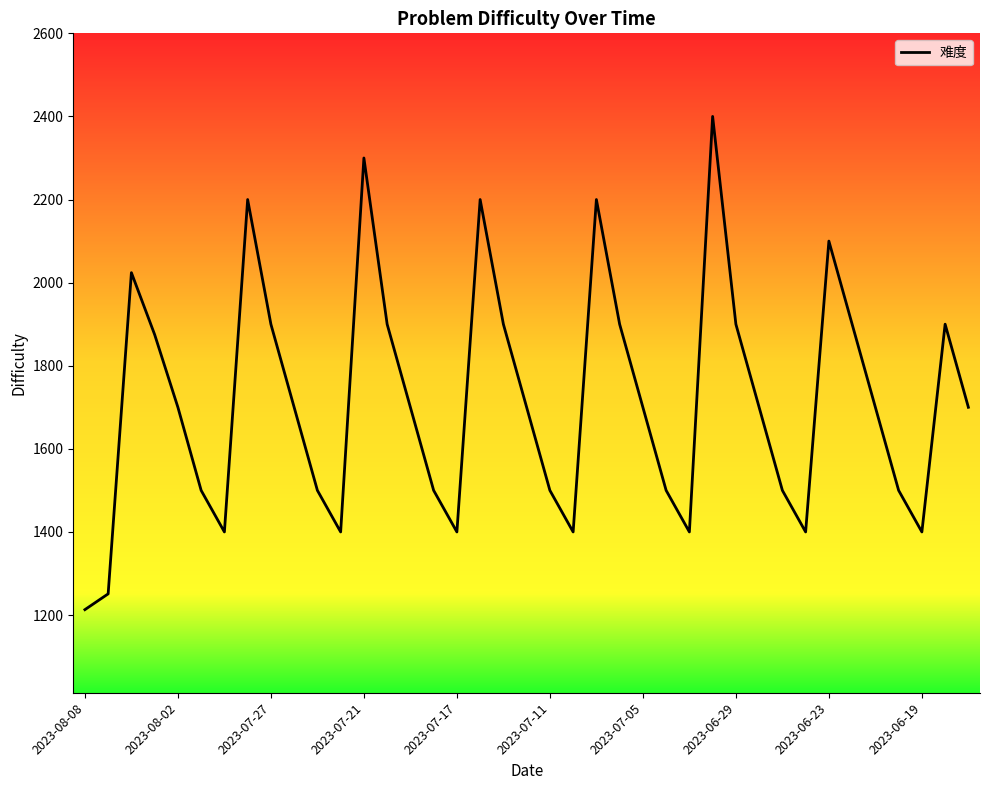

What is the greatest value displayed?

2400